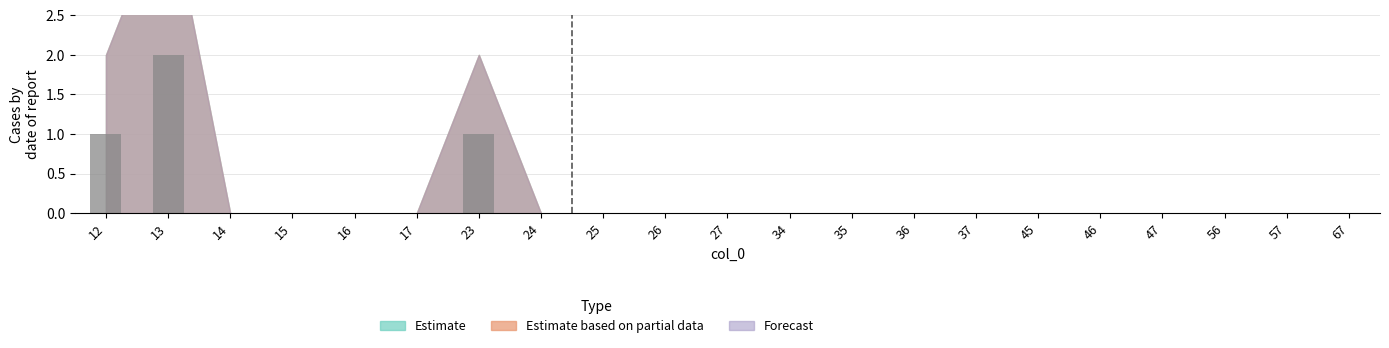

Are the bars horizontal?

No